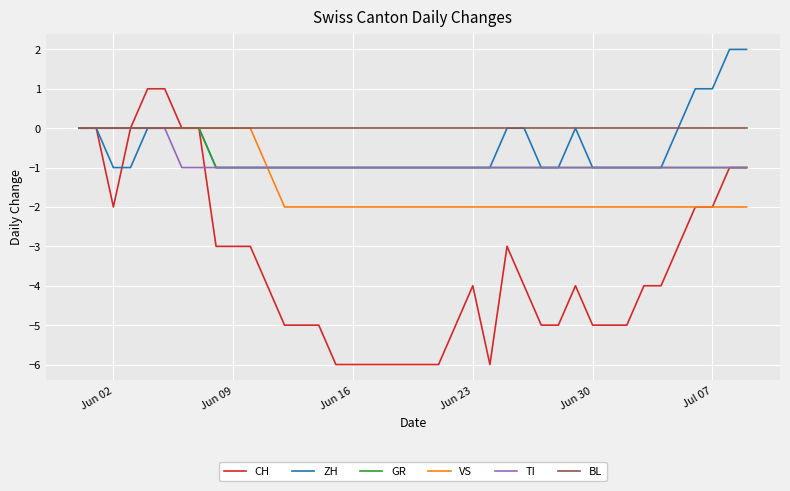

Which series has the largest total across all categories?

BL